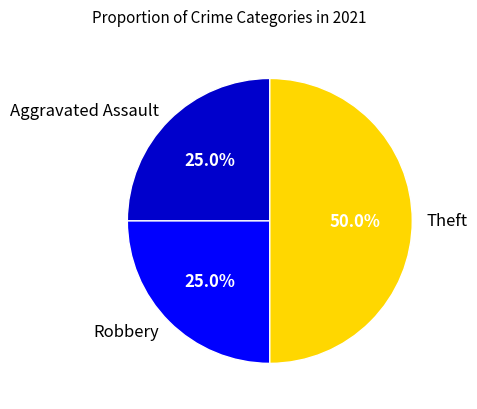

To the nearest percent, what is the difference between the largest and smallest slice percentages?

25%